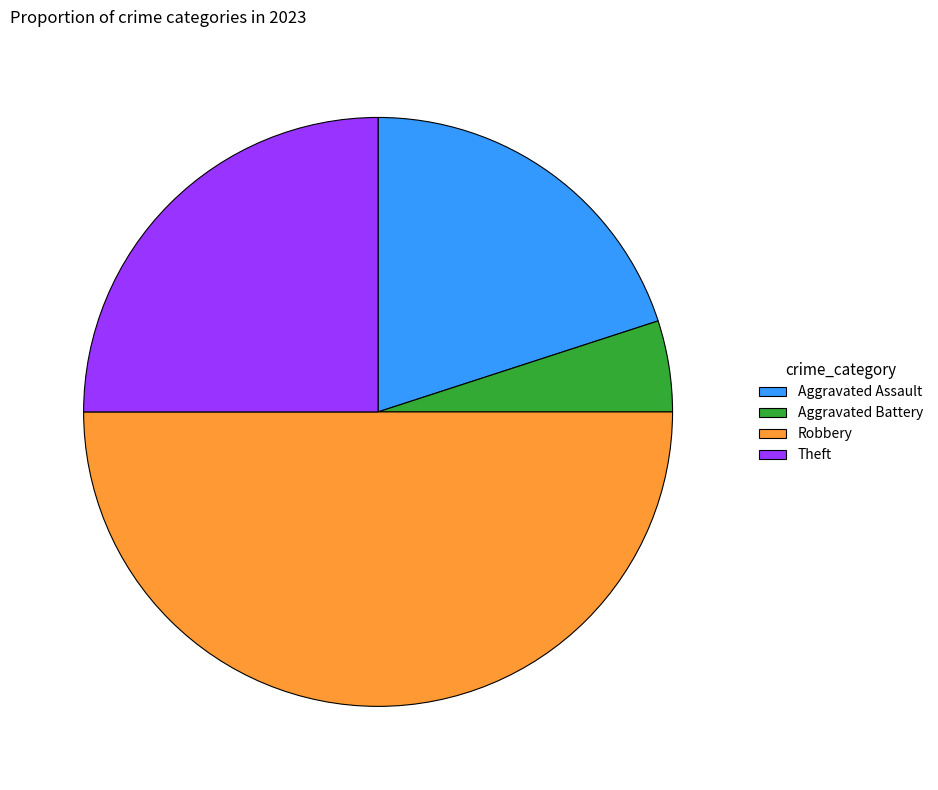

True or false: Aggravated Assault accounts for 20% of the total.

True